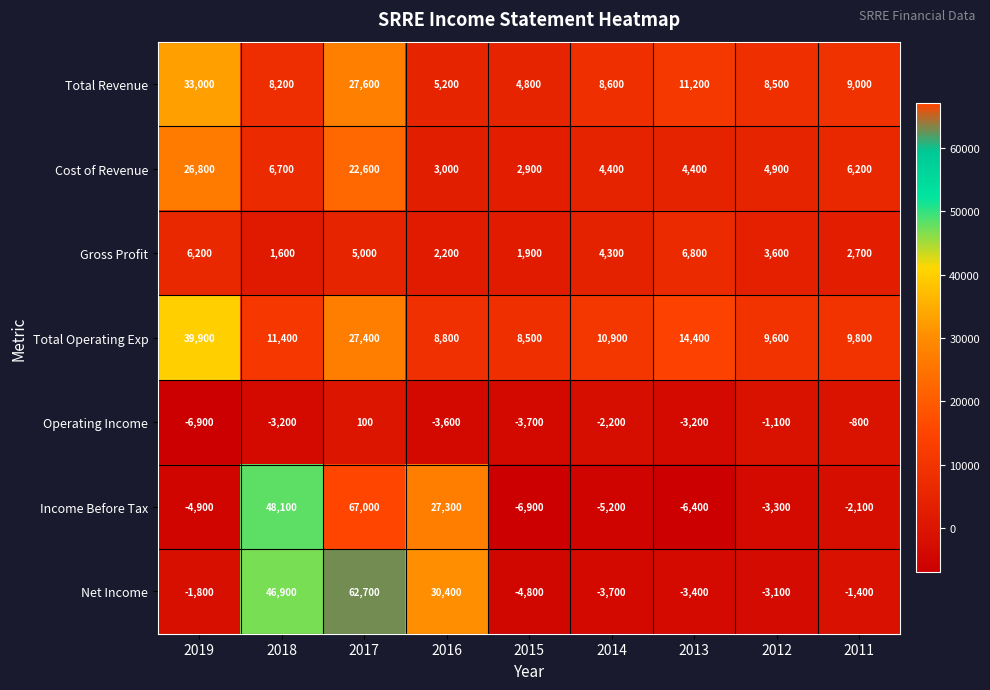

Rank the series by their maximum value, from highest to lowest.

Income Before Tax, Net Income, Total Operating Exp, Total Revenue, Cost of Revenue, Gross Profit, Operating Income